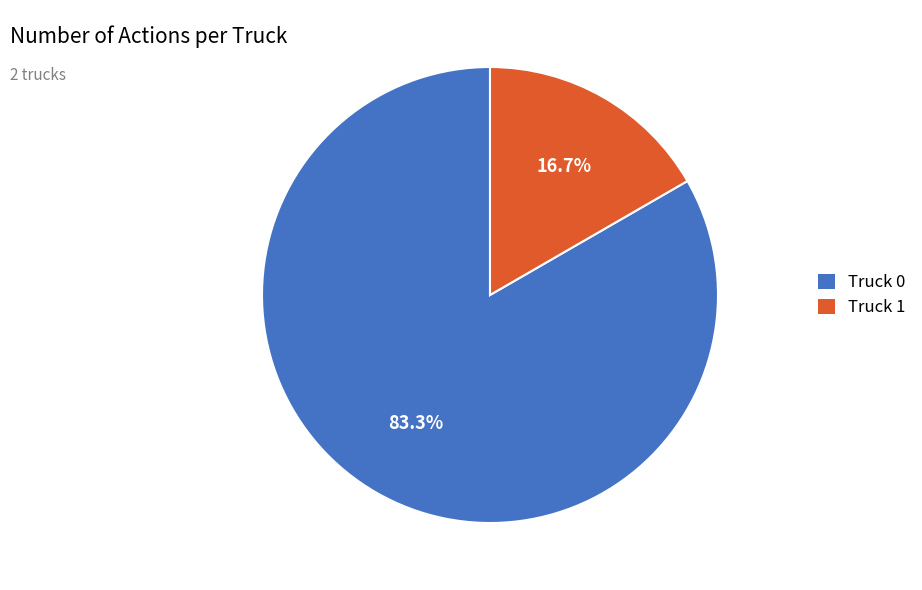

Rank the categories by value from lowest to highest.

Truck 1, Truck 0